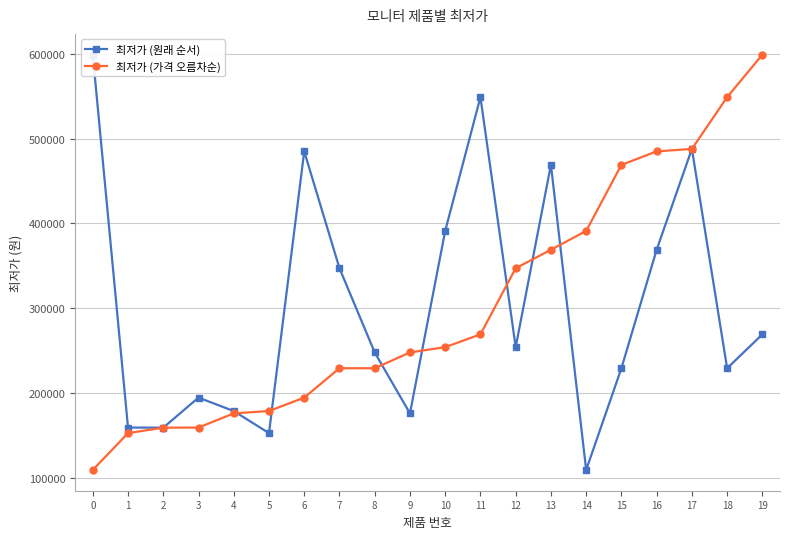

How many intersections are there between 최저가 (가격 오름차순) and 최저가 (원래 순서)?

7